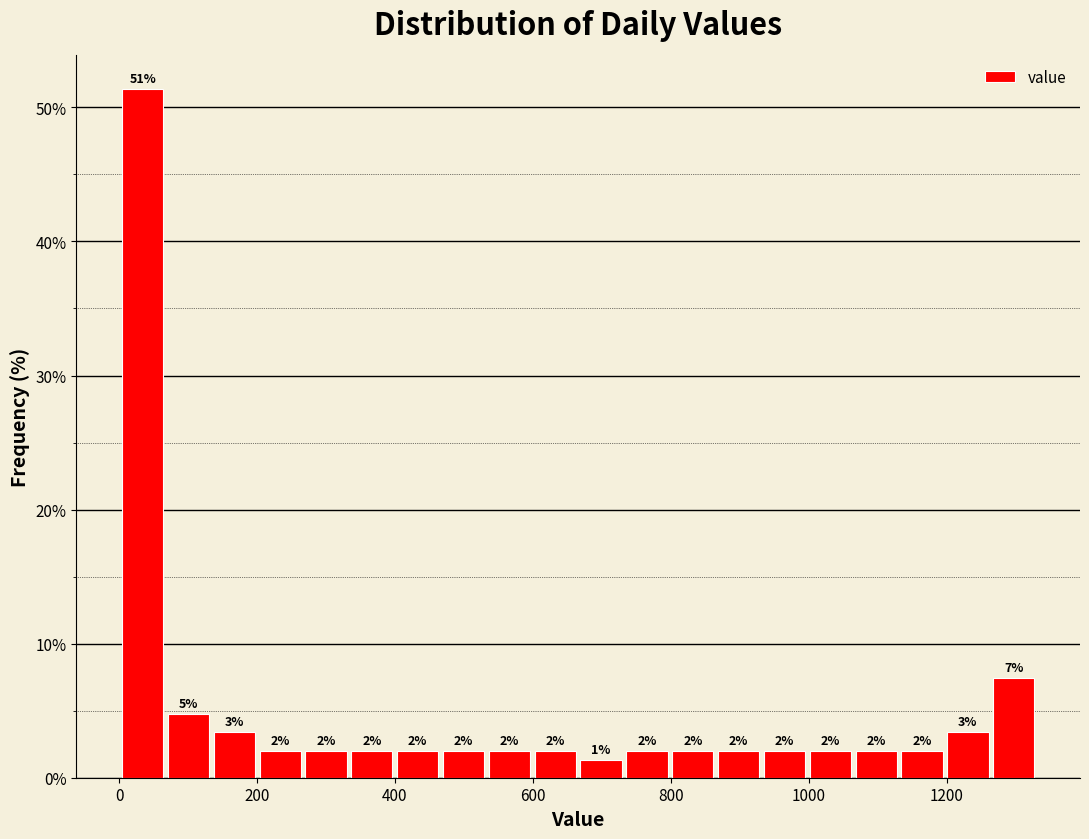

Read against the x-axis, roughly where is the centre of the tallest bar?

40